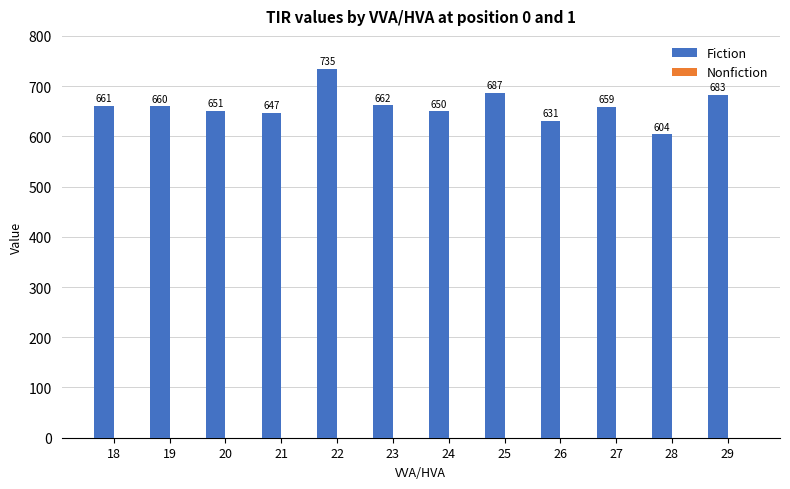

Approximately how many times larger is the value at 24 compared to 26?

1.0